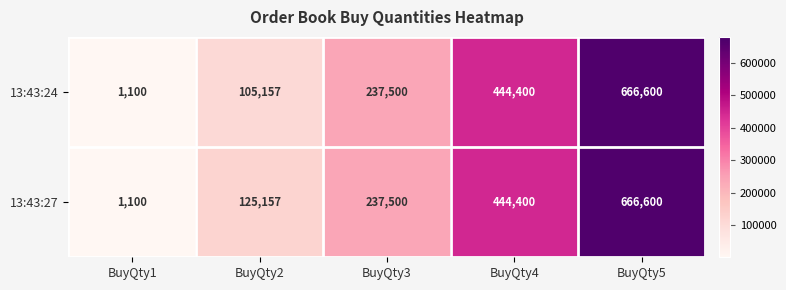

Which label corresponds to the smallest value in the chart?

BuyQty1